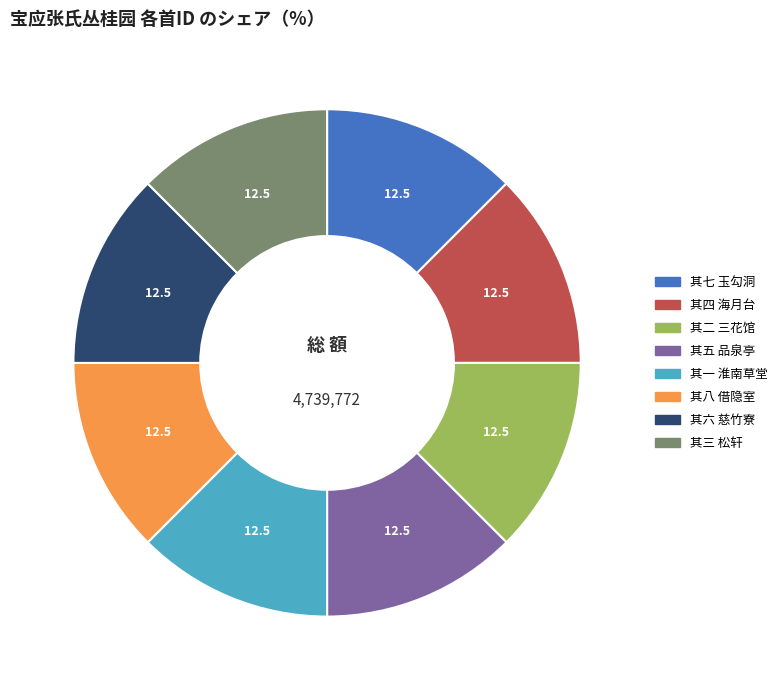

Is the sum of 其七 玉勾洞 and 其五 品泉亭 greater than half?

No